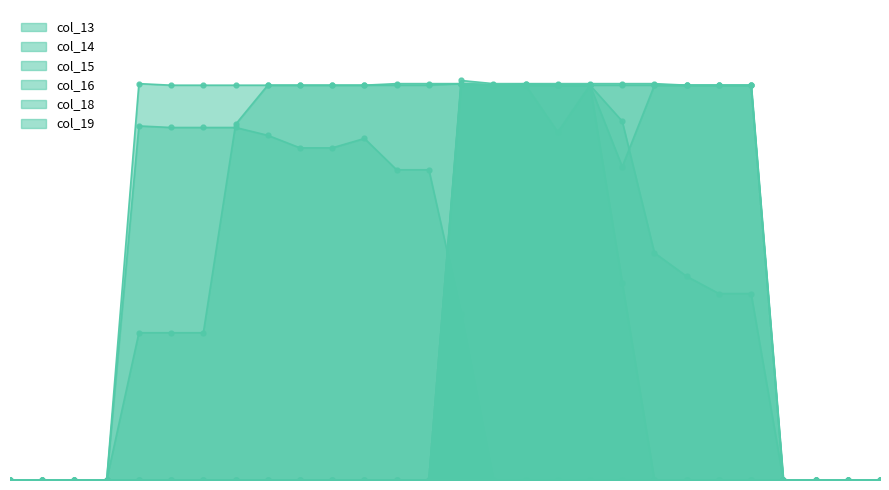

What are all the series names shown in the legend?

col_13, col_14, col_15, col_16, col_18, col_19